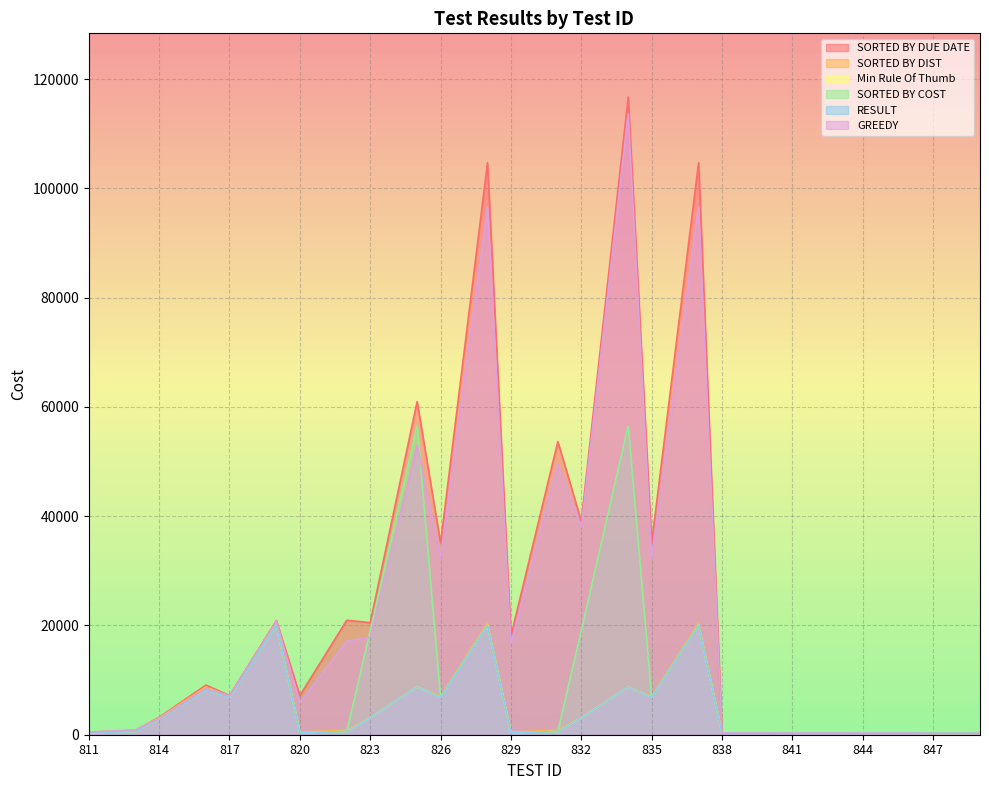

True or false: GREEDY has more than 1 interior local peaks.

True